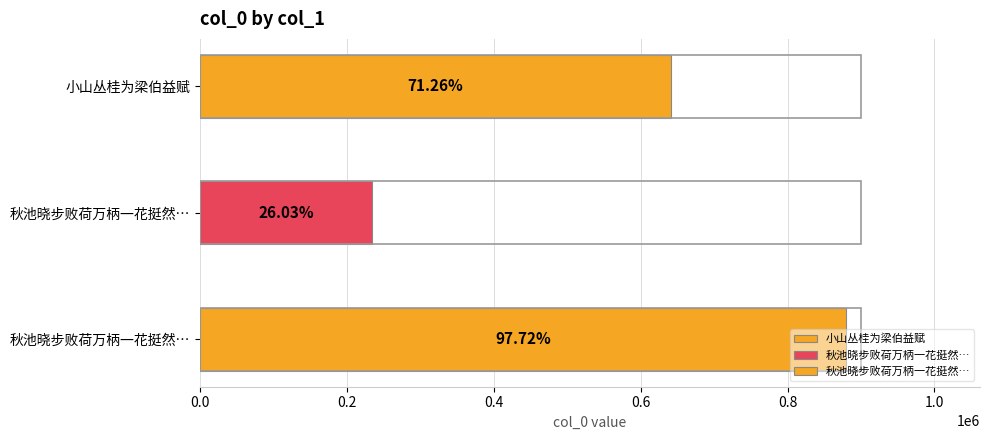

Count the values in the range 234260 to 879512.

3